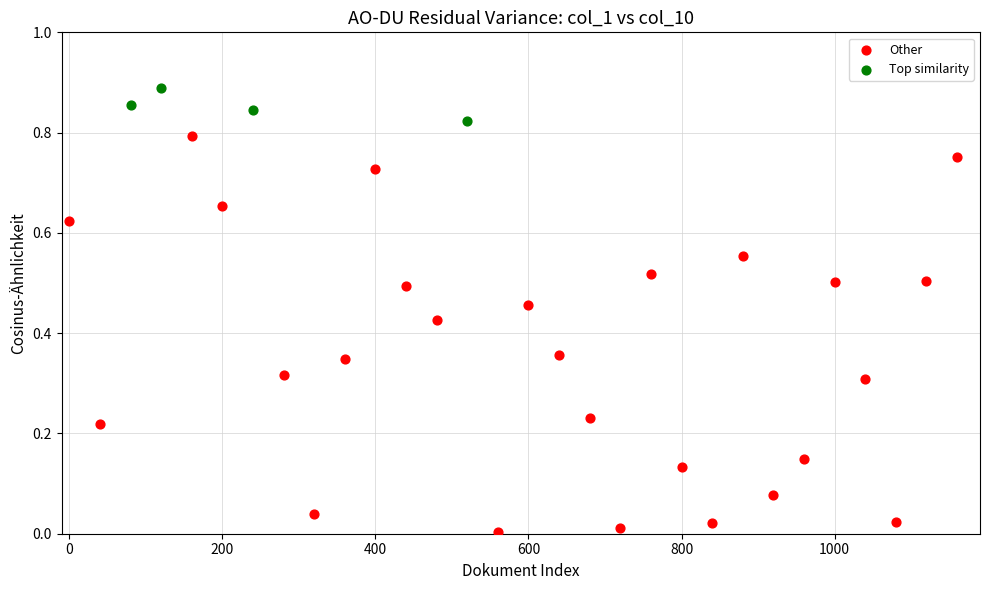

Which series contains the lowest Y value?

Other